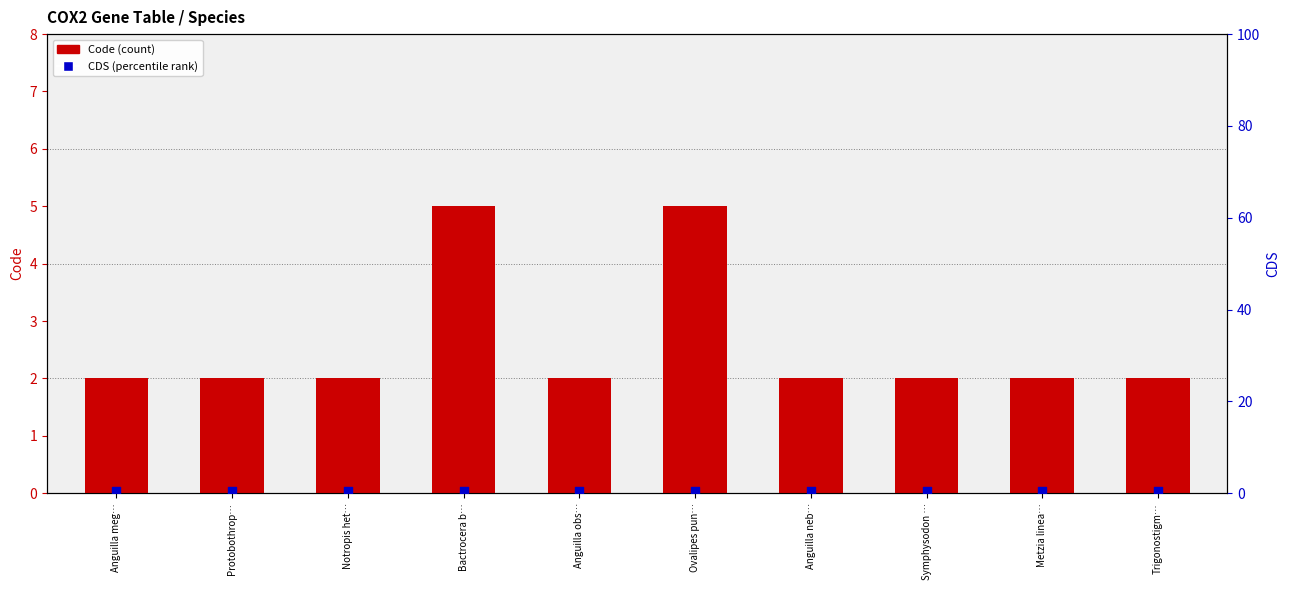

What are all the series names shown in the legend?

Code, CDS